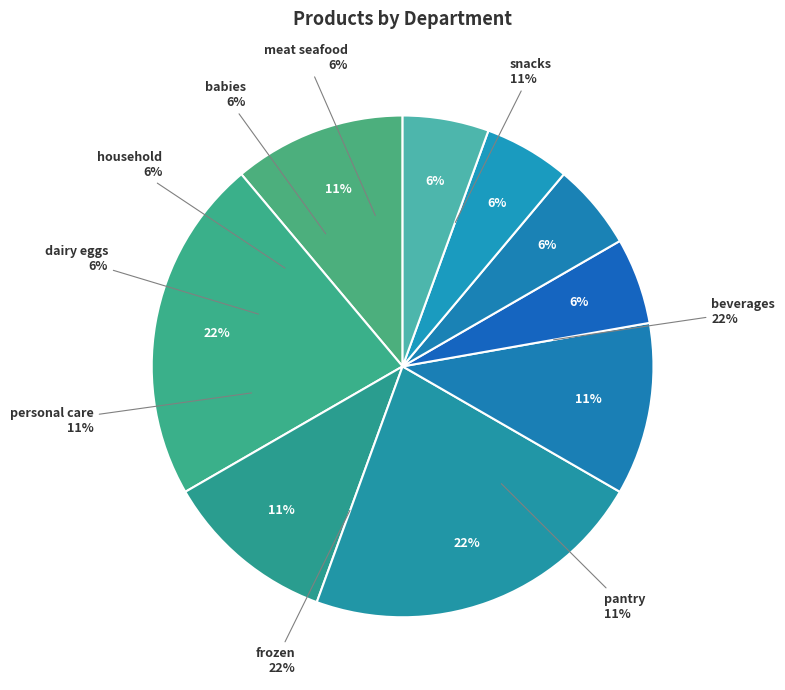

Does babies account for over 50% of the chart?

No